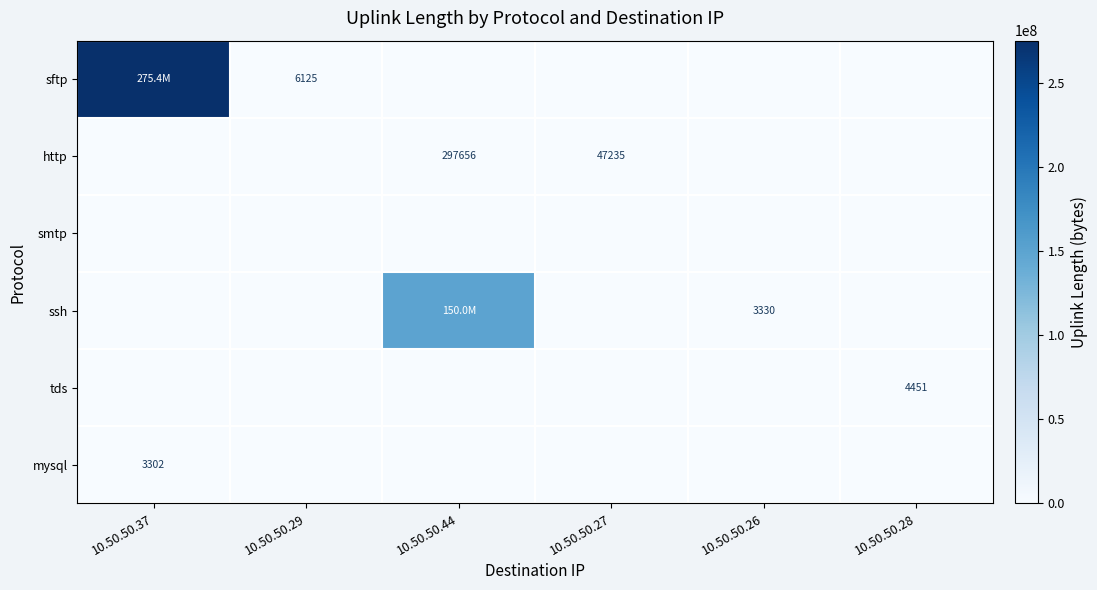

What is the sum of all tds values?

4451